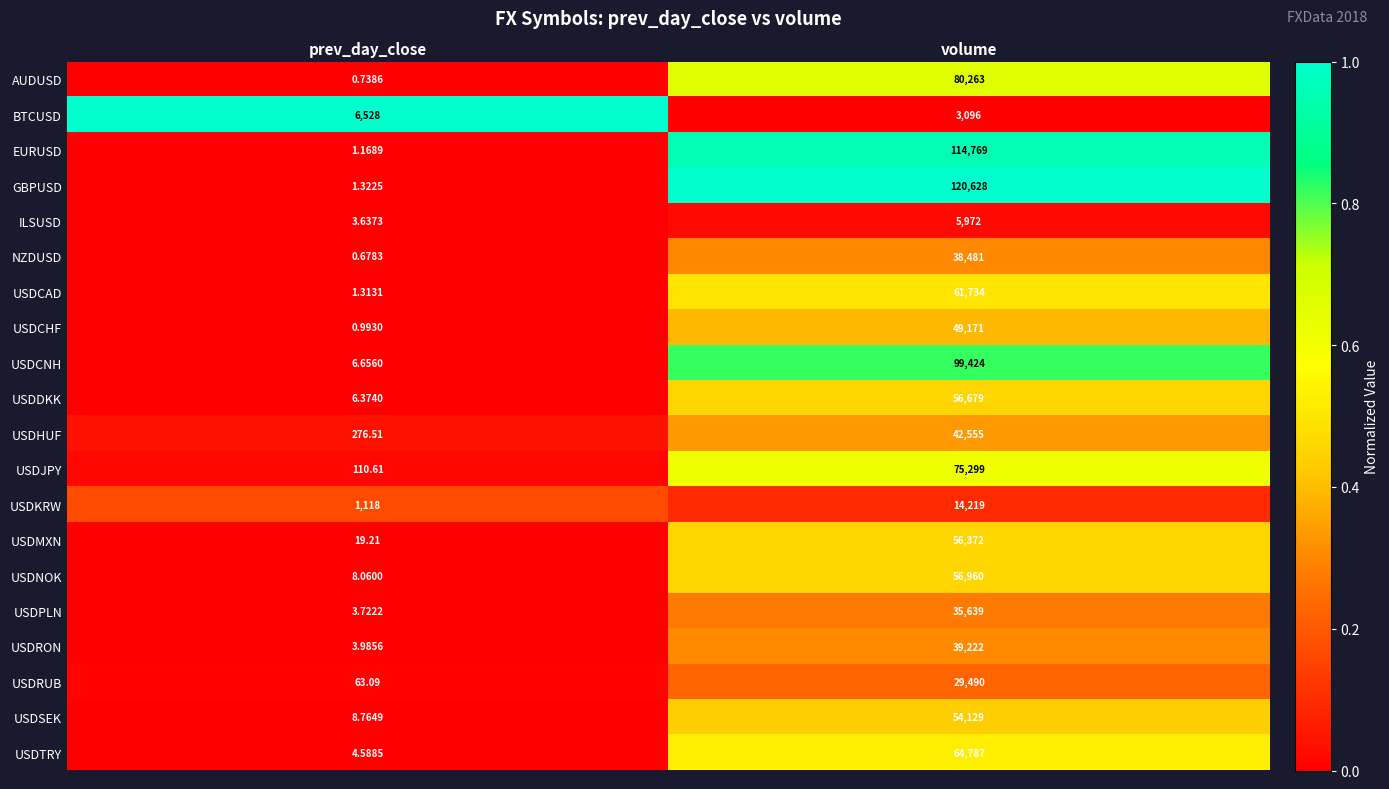

Rank the series at volume from highest to lowest value.

GBPUSD, EURUSD, USDCNH, AUDUSD, USDJPY, USDTRY, USDCAD, USDNOK, USDDKK, USDMXN, USDSEK, USDCHF, USDHUF, USDRON, NZDUSD, USDPLN, USDRUB, USDKRW, ILSUSD, BTCUSD